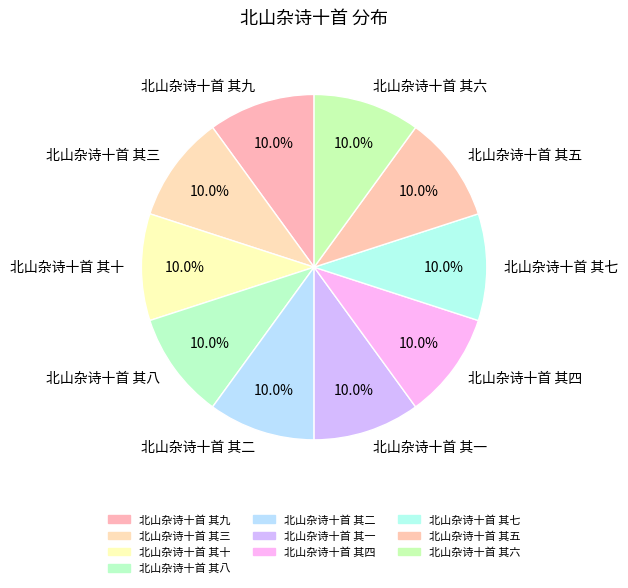

Do 北山杂诗十首 其七 and 北山杂诗十首 其八 together represent more than half of the pie?

No